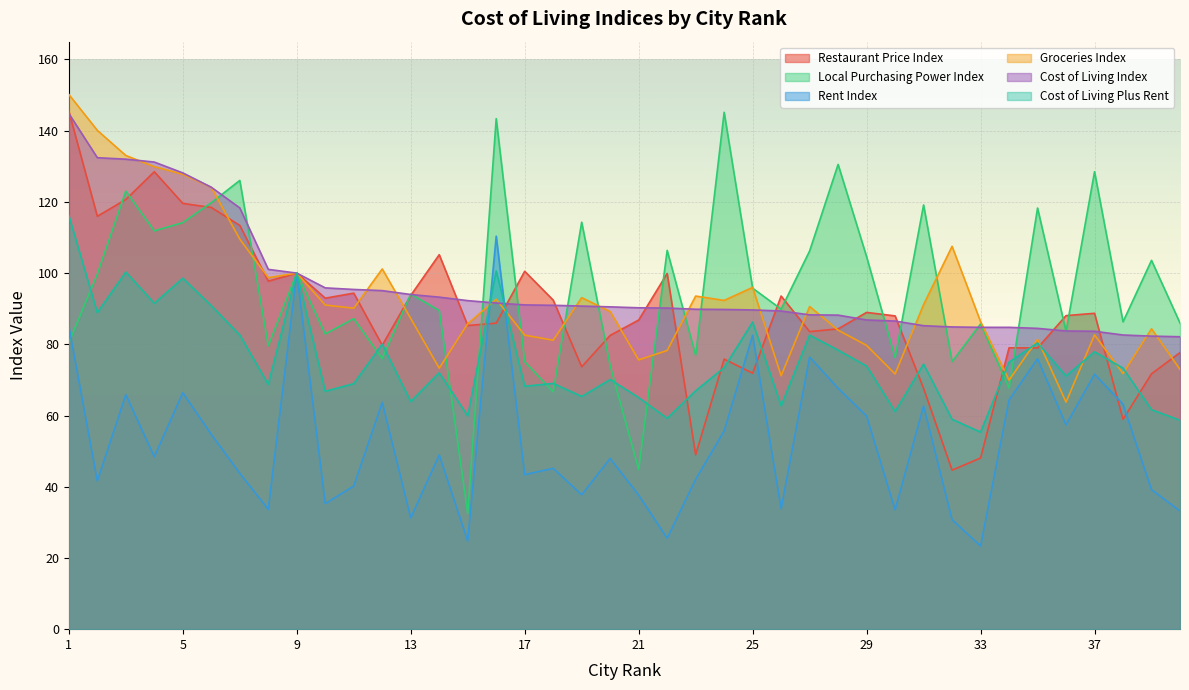

What is the average value of the Cost of Living Index series?

96.5